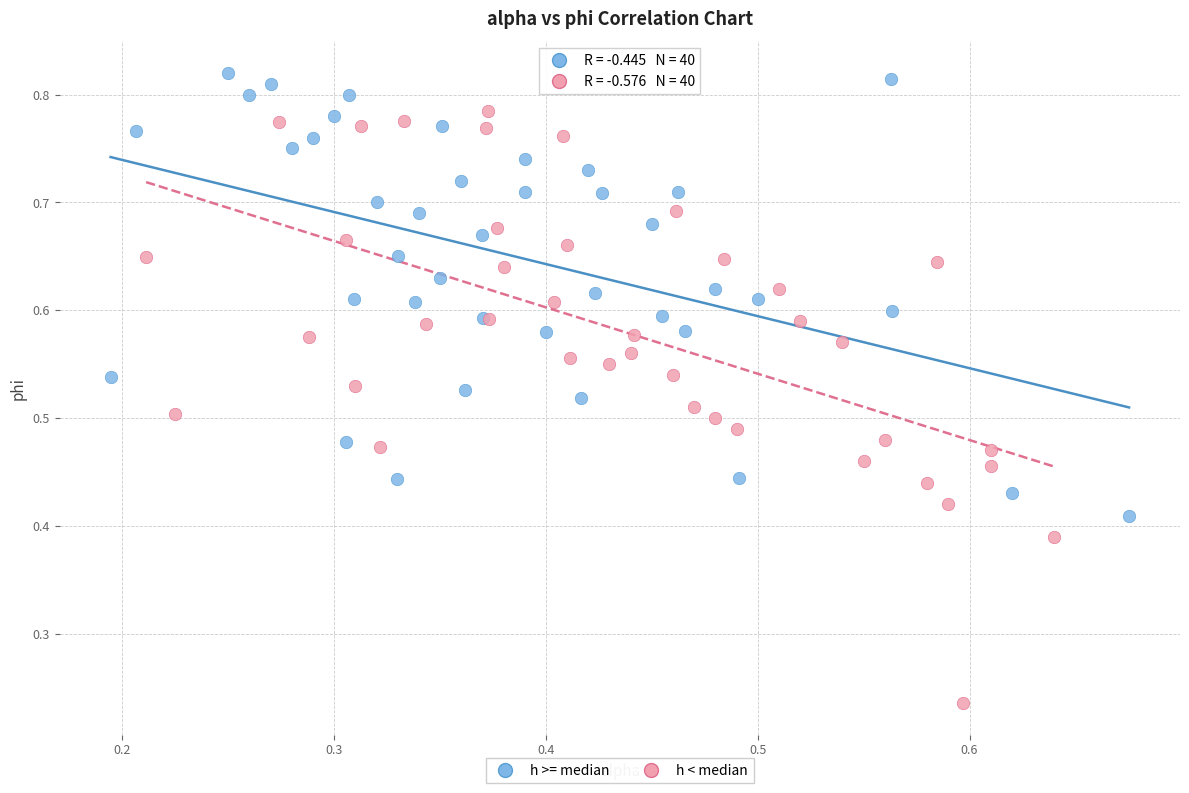

Which series contains the lowest Y value?

h < median